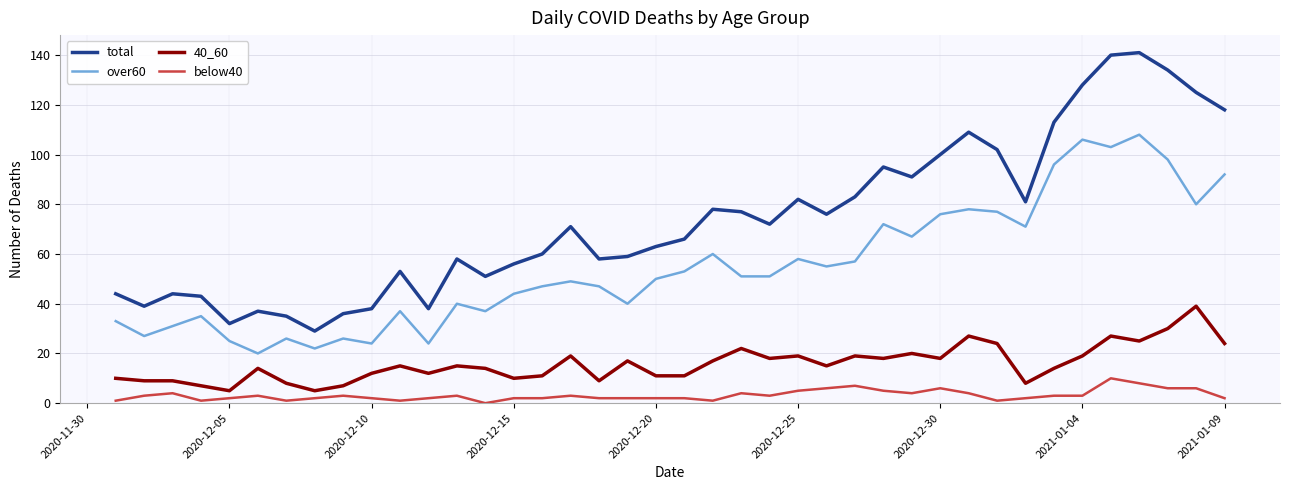

What is the greatest value displayed?

141